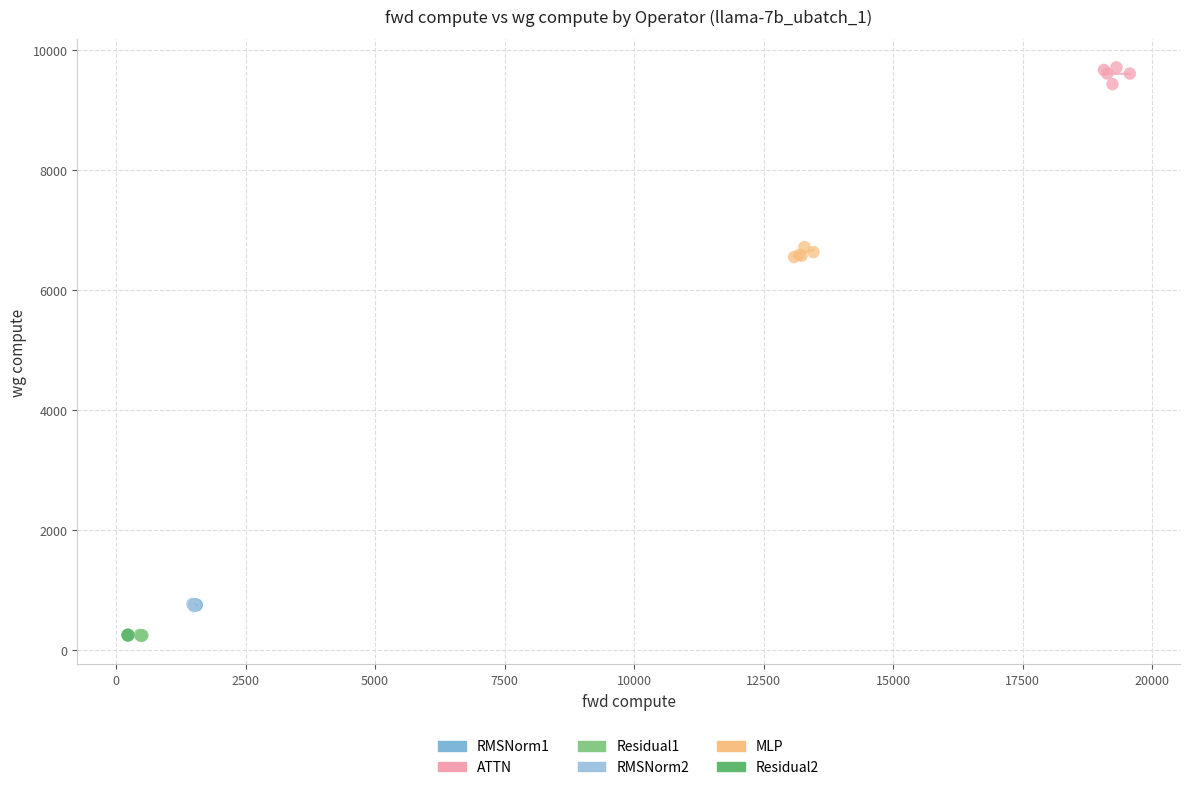

Which series contains the highest Y value?

ATTN